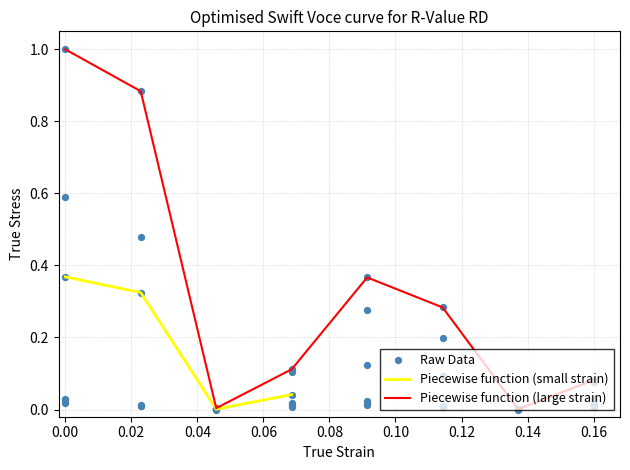

In Piecewise function (small strain), how many points are lower than both neighbors (excluding endpoints)?

1